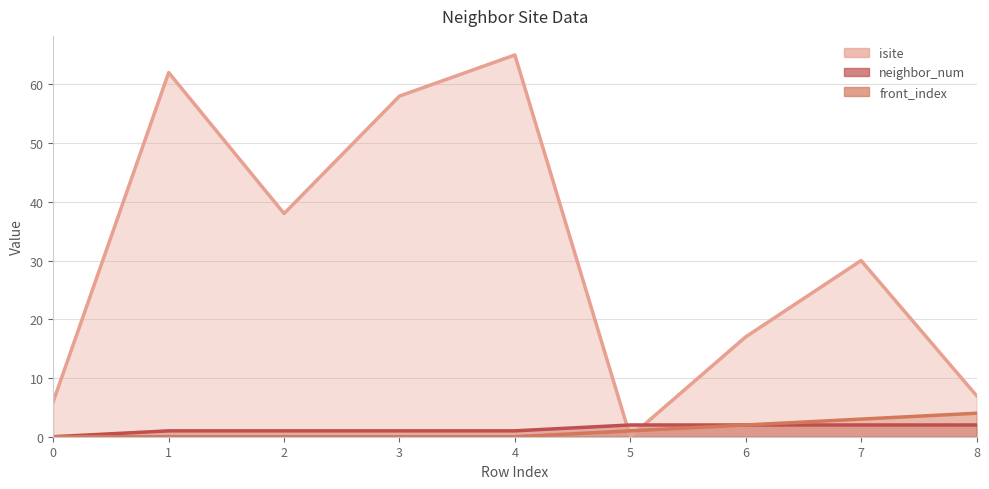

True or false: neighbor_num and front_index cross at least once.

False